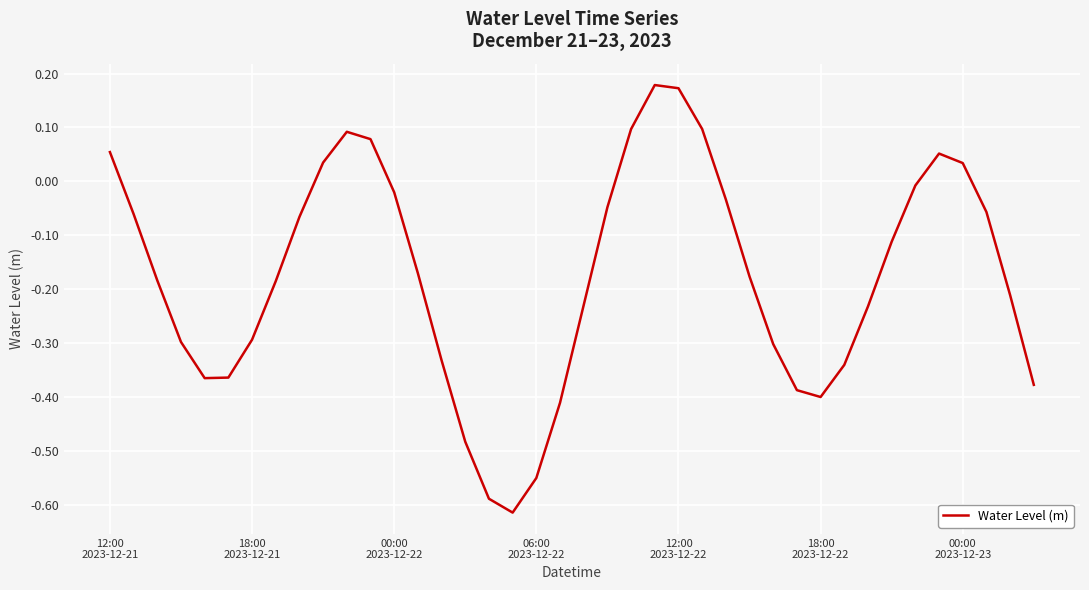

At which category does the chart reach its minimum across all series?

17